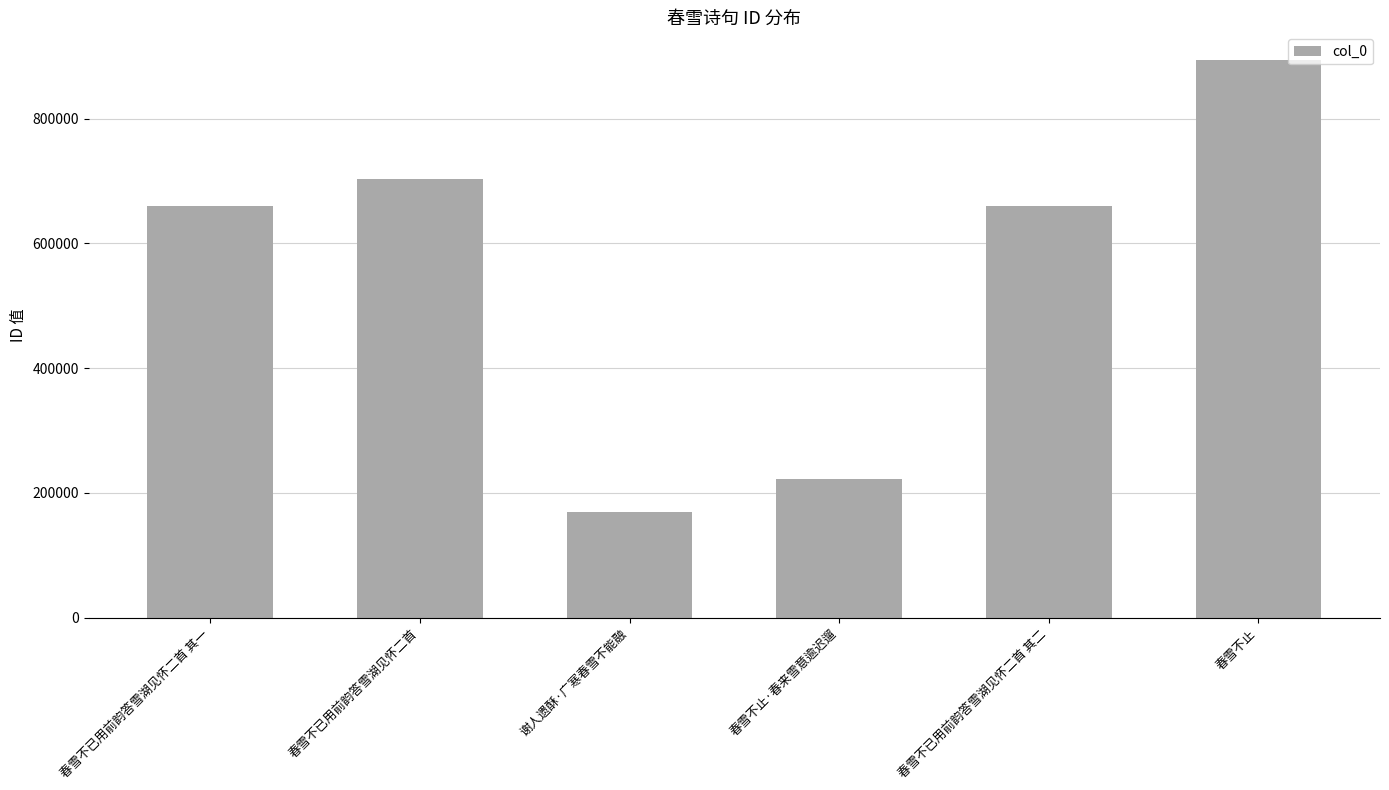

What is the difference between the maximum and minimum values?

723883